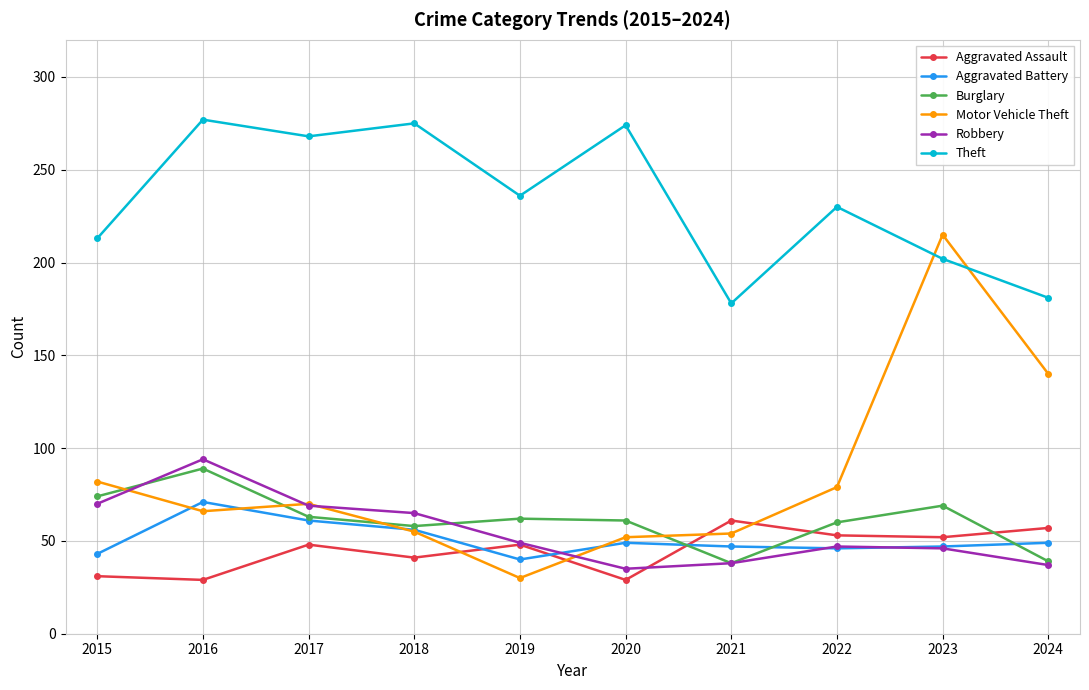

At which category does Aggravated Assault reach its first local peak?

2017